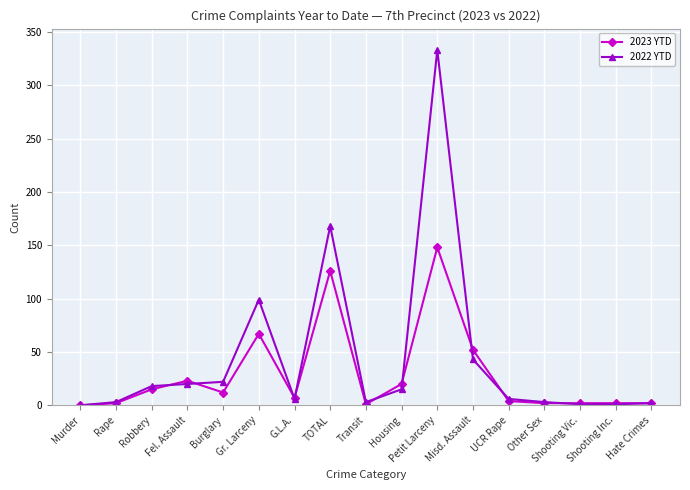

The 2022 YTD series shows 6 at Fel. Assault. True or false?

False